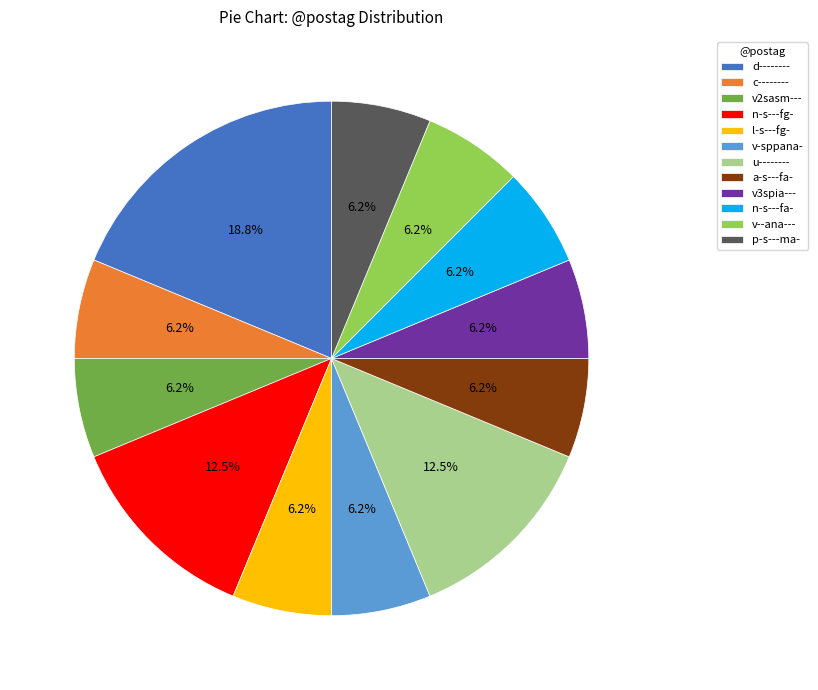

The c-------- slice represents 6% of the pie. True or false?

True